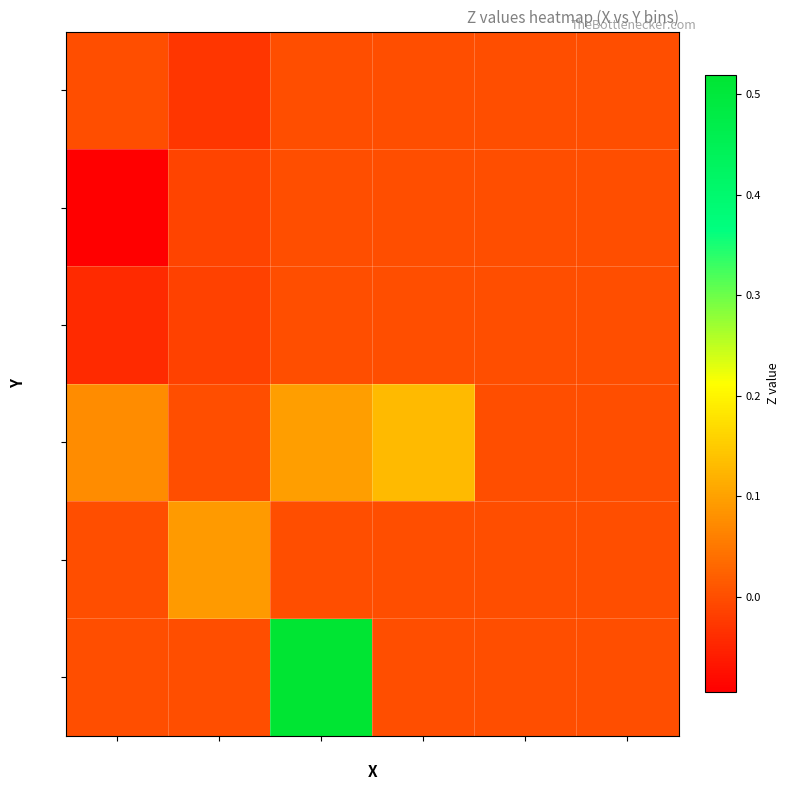

Reading right to left, transcribe all the data shown in this chart.

1.58: -1.04=0.0	-1.16=0.0	-1.29=0.0	-1.41=0.5	-1.54=0.0	-1.66=0.0
1.63: -1.04=0.0	-1.16=0.0	-1.29=0.0	-1.41=0.0	-1.54=0.1	-1.66=0.0
1.67: -1.04=0.0	-1.16=0.0	-1.29=0.1	-1.41=0.1	-1.54=0.0	-1.66=0.1
1.71: -1.04=0.0	-1.16=0.0	-1.29=0.0	-1.41=0.0	-1.54=-0.0	-1.66=-0.0
1.75: -1.04=0.0	-1.16=0.0	-1.29=0.0	-1.41=0.0	-1.54=-0.0	-1.66=-0.1
1.80: -1.04=0.0	-1.16=0.0	-1.29=0.0	-1.41=0.0	-1.54=-0.0	-1.66=0.0